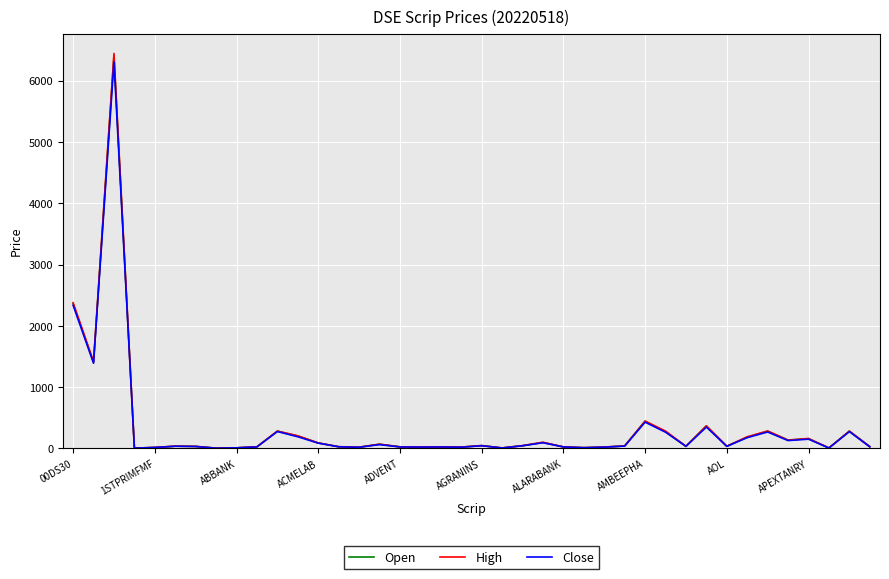

Rank the series by their average value, from lowest to highest.

Close, Open, High